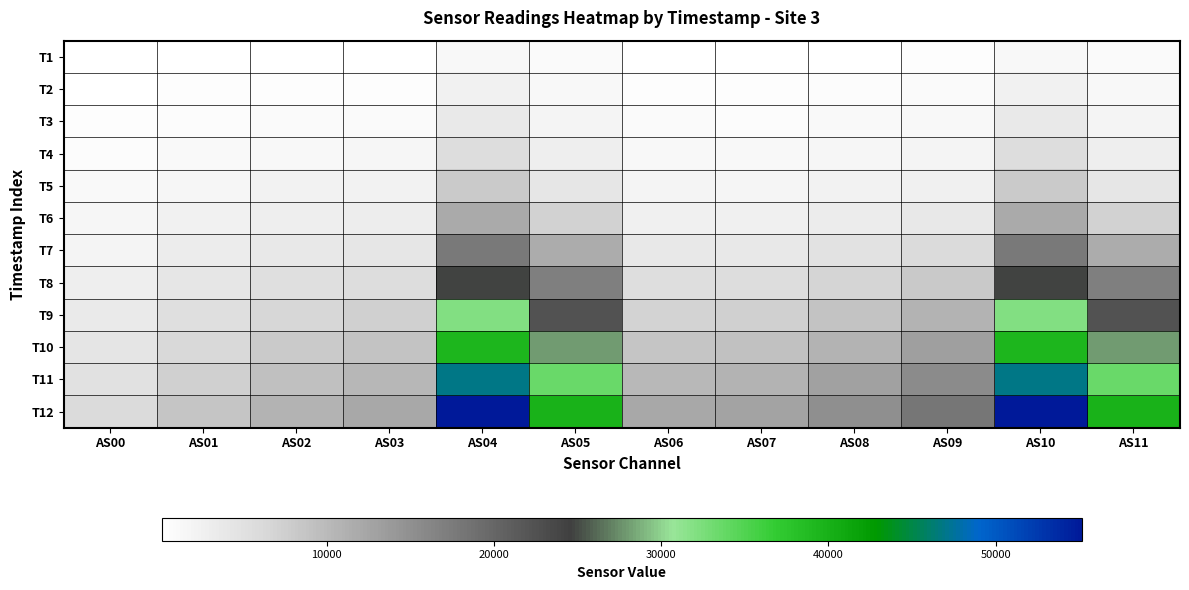

At how many categories does at least one series exceed 1286?

12